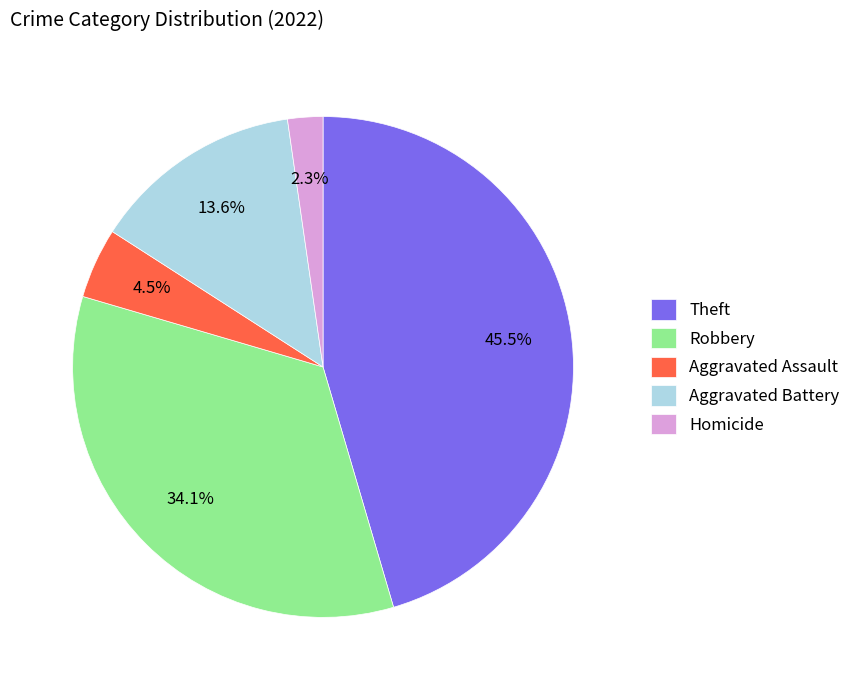

To the nearest percent, what is the difference between the largest and smallest slice percentages?

43%